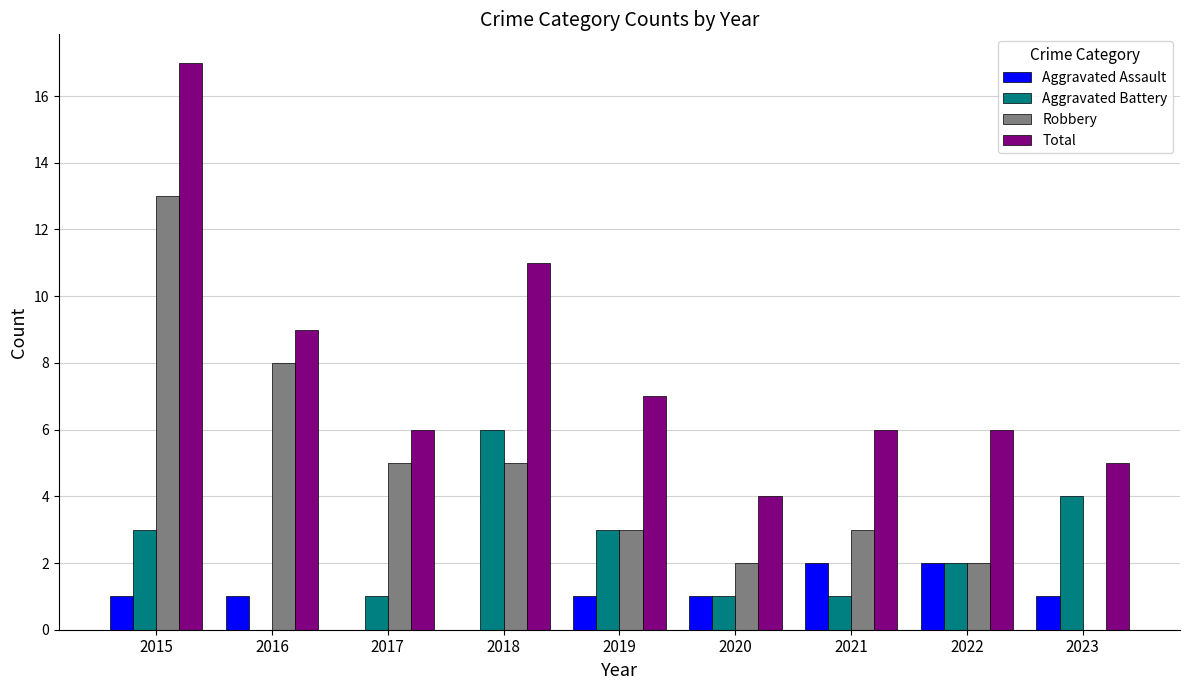

How many values in Robbery are above zero?

8